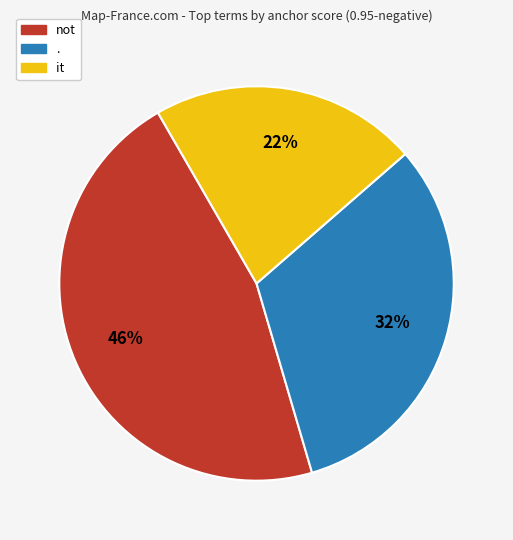

To the nearest percent, what is the difference between the largest and smallest slice percentages?

24%